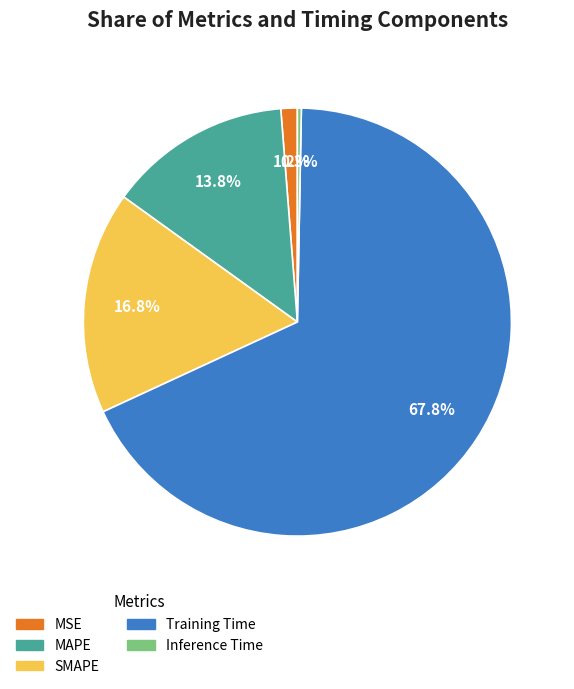

What percentage is the MAPE slice, to the nearest percent?

14%